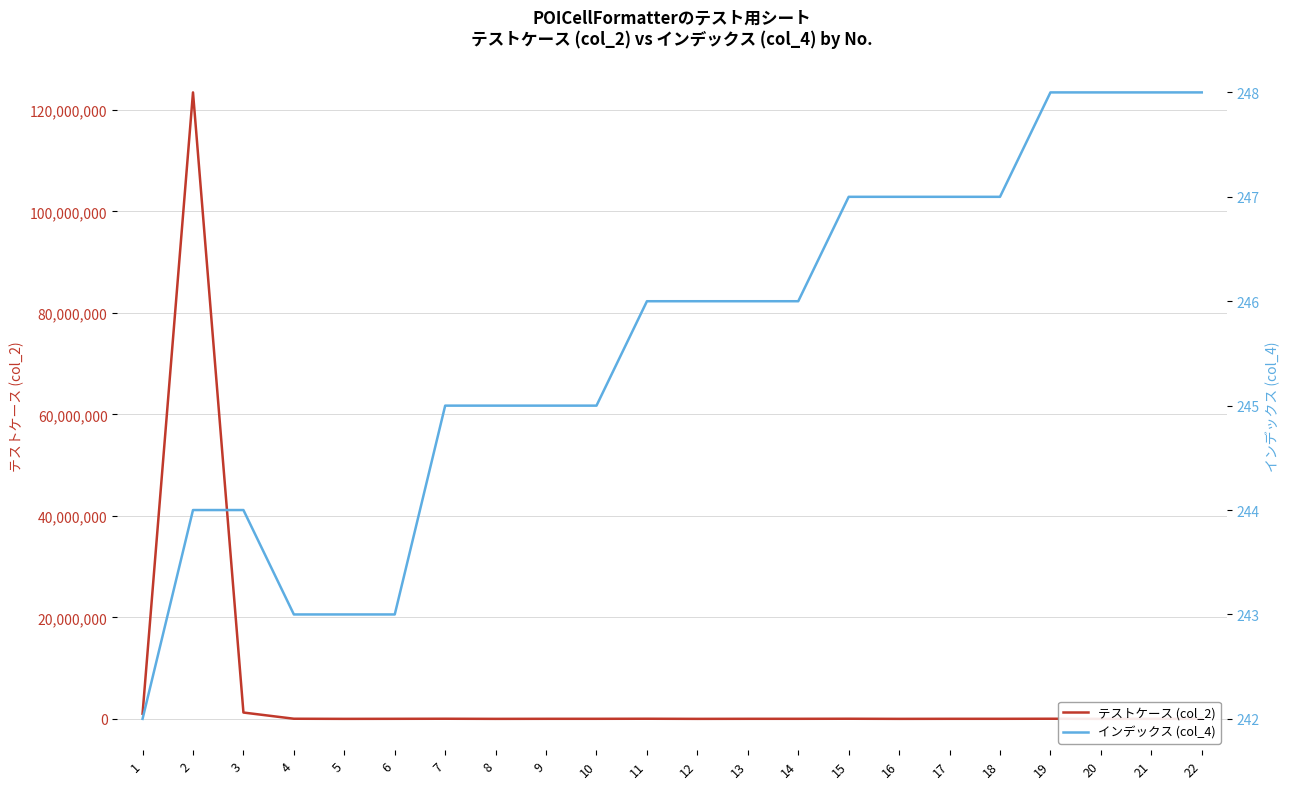

Does the chart have visible grid lines?

Yes